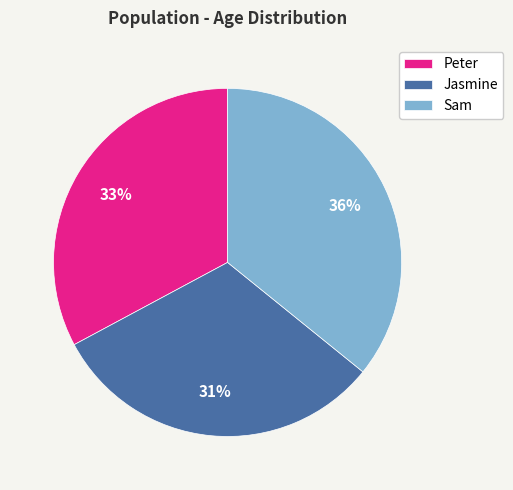

Do Peter and Jasmine together represent more than half of the pie?

Yes